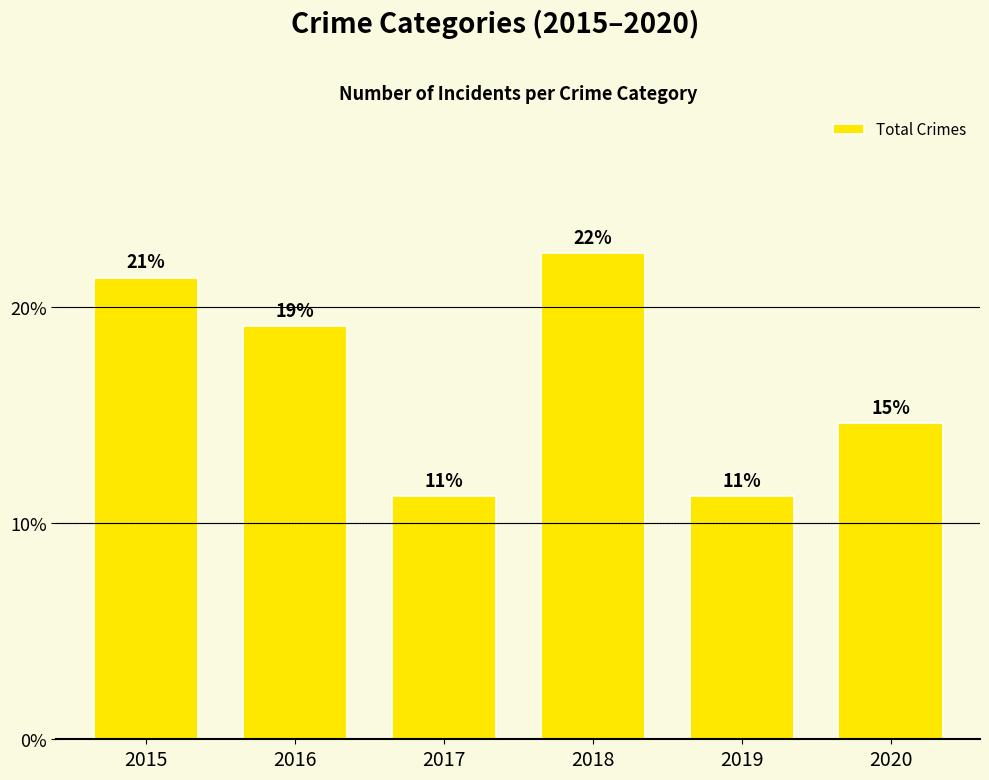

Are the bars grouped side by side (vs. stacked)?

No